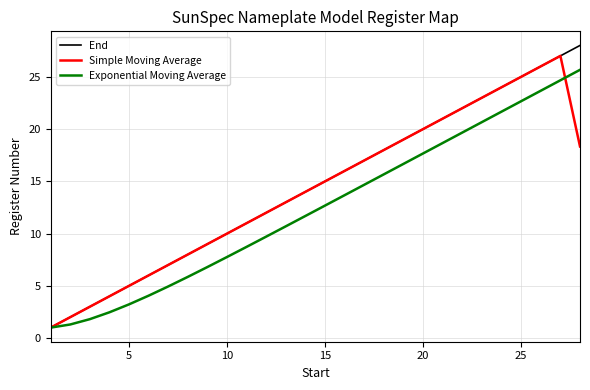

Which series has the largest range (max minus min)?

End